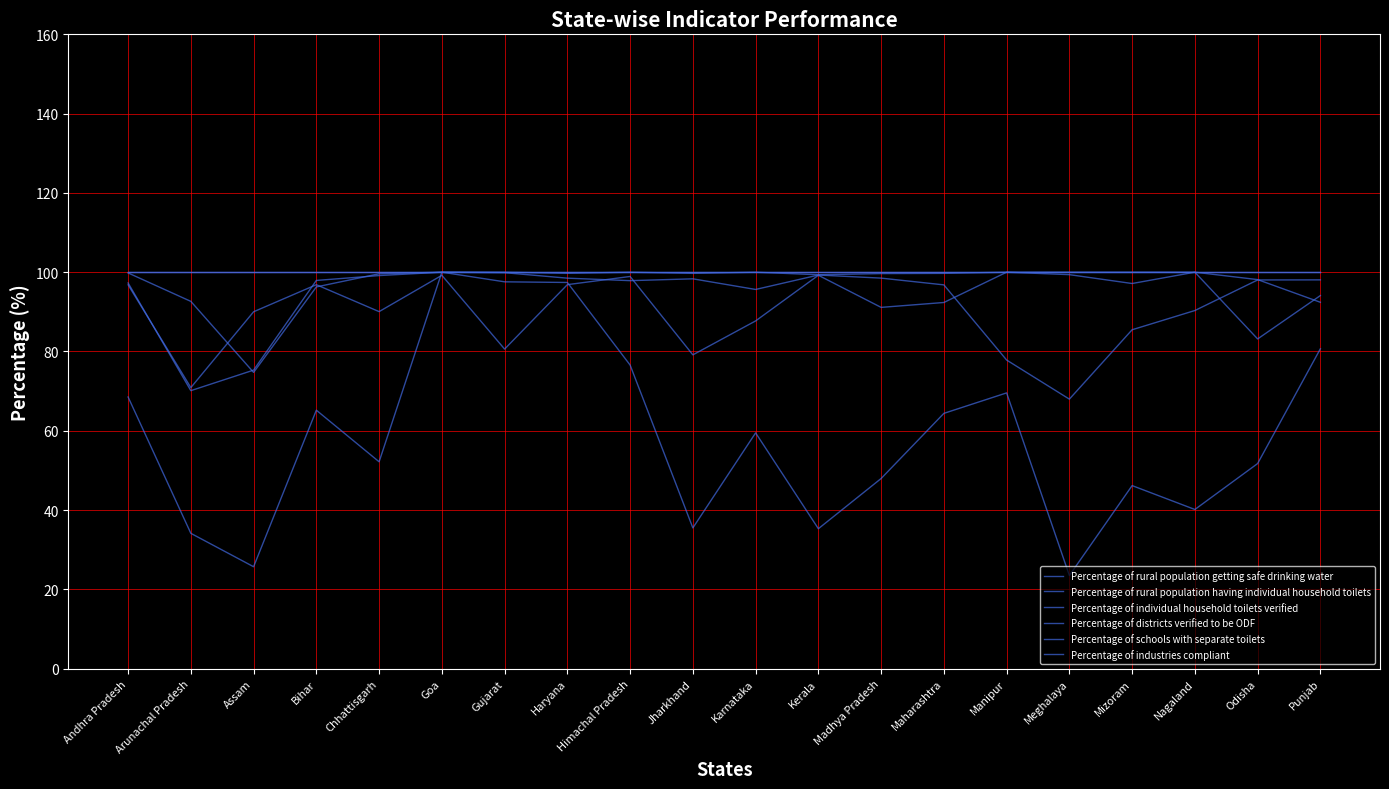

What is the label of the 18th point from the left?

Nagaland